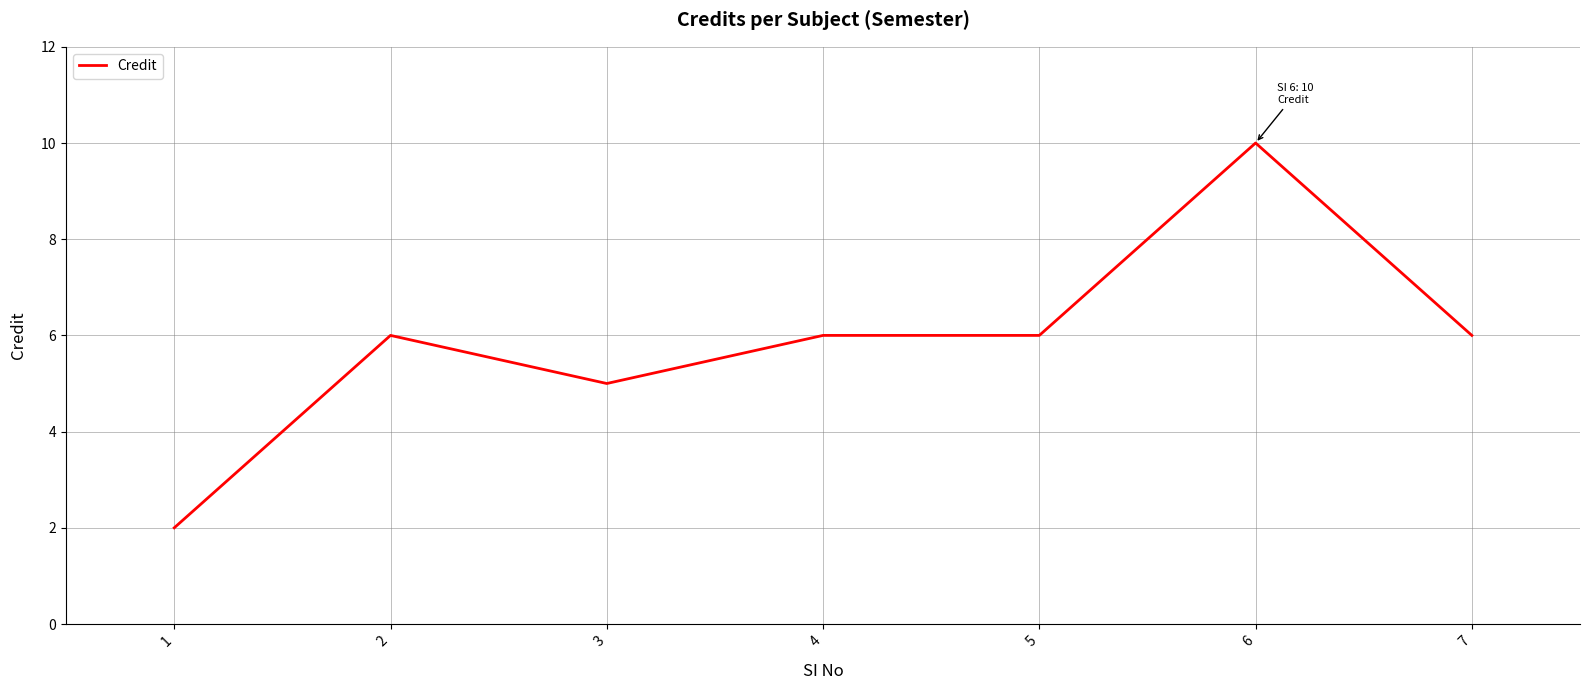

Reading left to right, extract all data points from this chart.

2	6	5	6	6	10	6